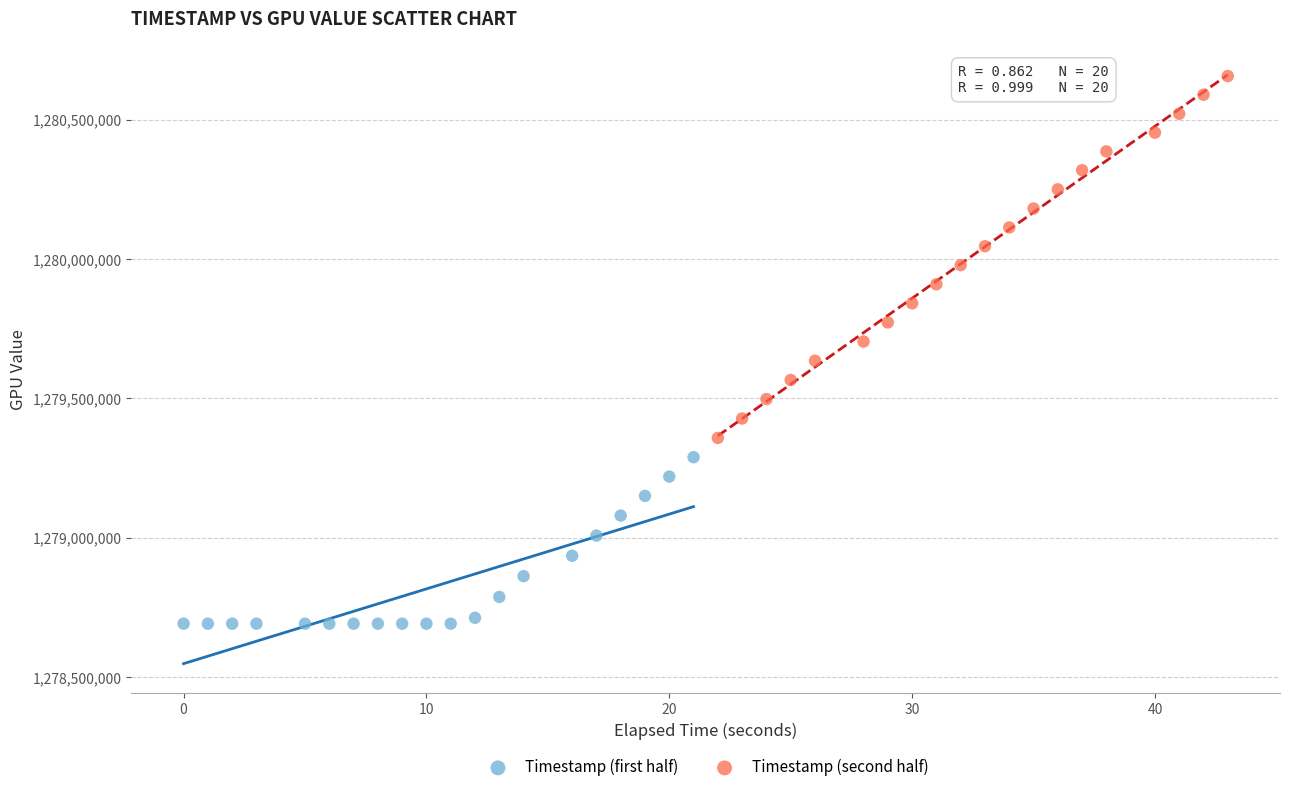

Which series has the widest spread of Y values?

Timestamp (second half)